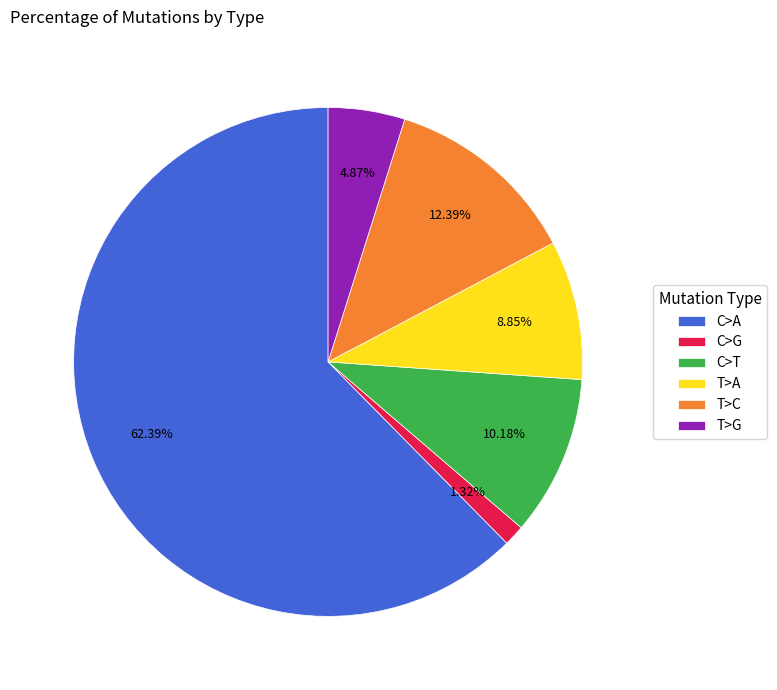

Rank the categories by value from highest to lowest.

C>A, T>C, C>T, T>A, T>G, C>G